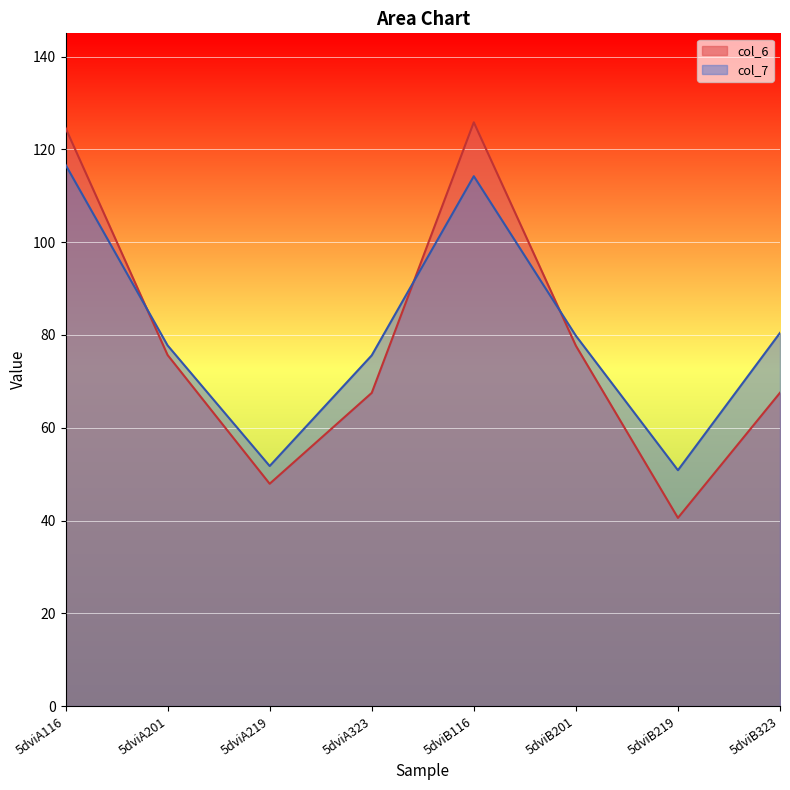

What are all the series names shown in the legend?

col_6, col_7